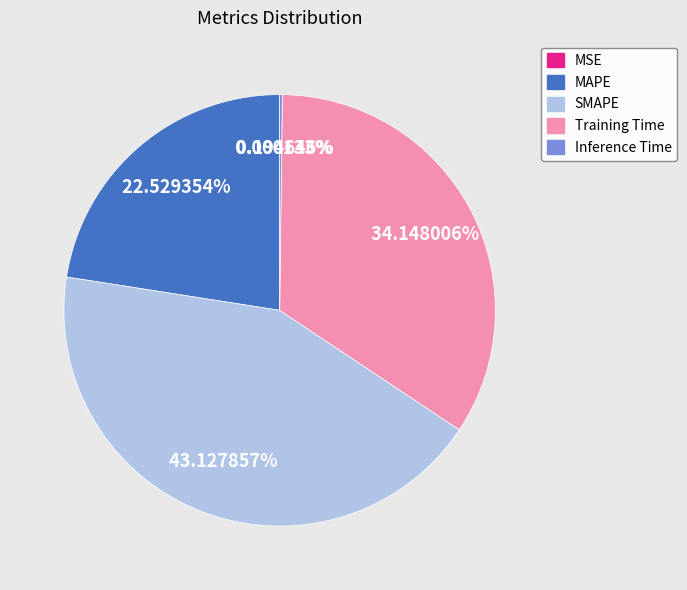

Which has a higher value, MAPE or SMAPE?

SMAPE